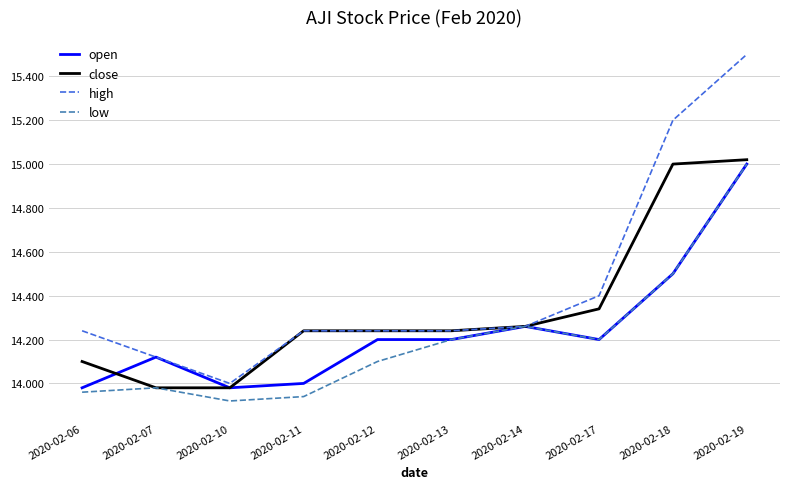

How many series are shown in this chart?

4